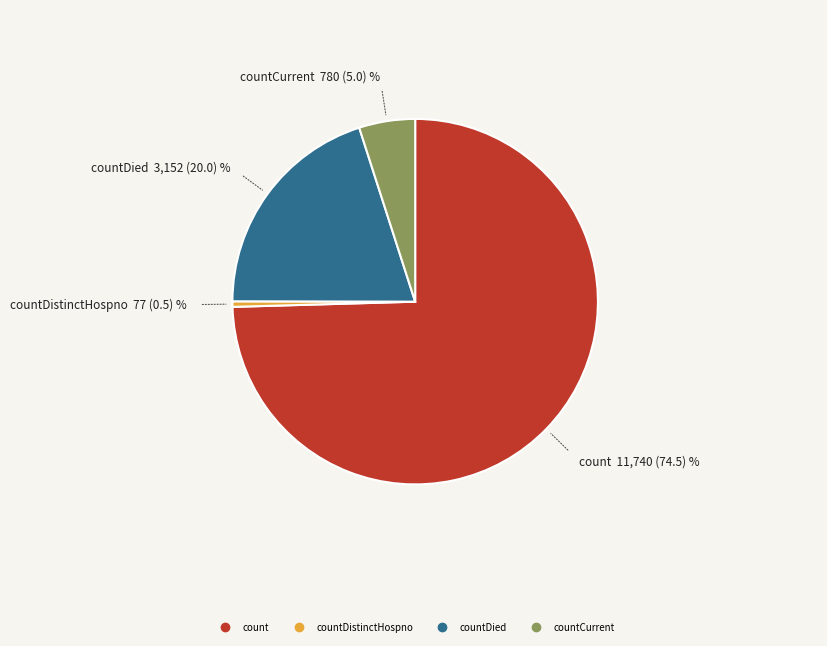

Is there any slice that represents more than half of the pie?

Yes